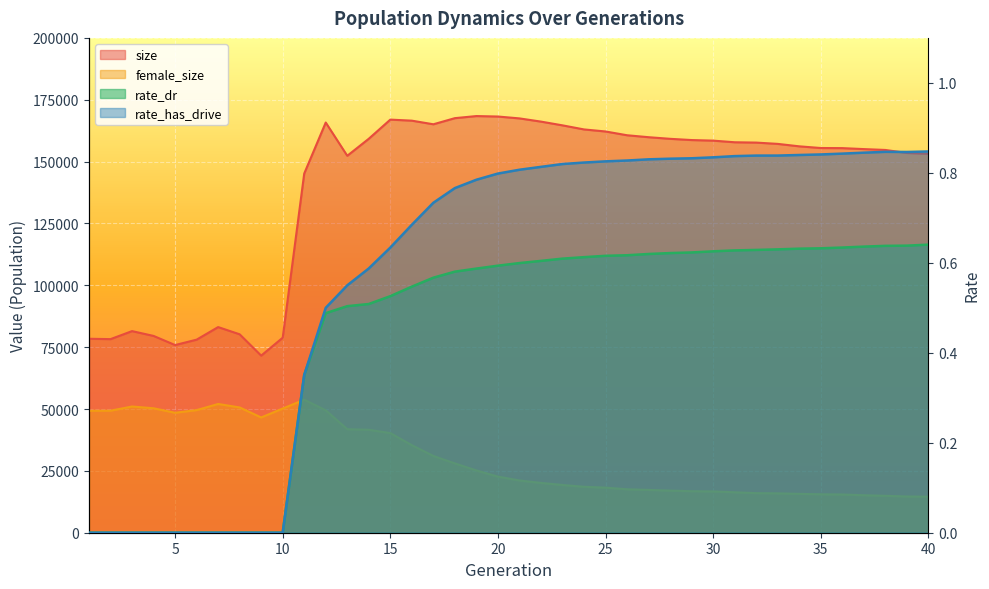

Reading left to right, transcribe all the data shown in this chart.

size: 78394.0	78243.0	81485.0	79541.0	75851.0	78031.0	83113.0	80199.0	71575.0	78818.0	145171.0	165790.0	152351.0	159233.0	166966.0	166546.0	165082.0	167557.0	168403.0	168217.0	167462.0	166163.0	164651.0	163003.0	162173.0	160649.0	159861.0	159206.0	158708.0	158474.0	157815.0	157682.0	157160.0	156171.0	155489.0	155447.0	155054.0	154704.0	153491.0	153156.0
female_size: 49286.0	49319.0	51016.0	50304.0	48481.0	49559.0	52037.0	50639.0	46585.0	50193.0	53752.0	49479.0	41846.0	41613.0	40278.0	35373.0	31031.0	28019.0	25168.0	22683.0	21117.0	20130.0	19292.0	18562.0	18216.0	17549.0	17295.0	17016.0	16776.0	16696.0	16341.0	15993.0	15909.0	15700.0	15529.0	15442.0	15149.0	14918.0	14643.0	14554.0
rate_dr: 0.0	0.0	0.0	0.0	0.0	0.0	0.0	0.0	0.0	0.0	0.4	0.5	0.5	0.5	0.5	0.5	0.6	0.6	0.6	0.6	0.6	0.6	0.6	0.6	0.6	0.6	0.6	0.6	0.6	0.6	0.6	0.6	0.6	0.6	0.6	0.6	0.6	0.6	0.6	0.6
rate_has_drive: 0.0	0.0	0.0	0.0	0.0	0.0	0.0	0.0	0.0	0.0	0.4	0.5	0.5	0.6	0.6	0.7	0.7	0.8	0.8	0.8	0.8	0.8	0.8	0.8	0.8	0.8	0.8	0.8	0.8	0.8	0.8	0.8	0.8	0.8	0.8	0.8	0.8	0.8	0.8	0.8